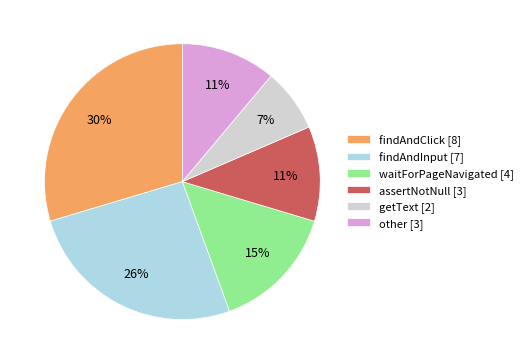

To the nearest percent, what is the average slice percentage?

17%